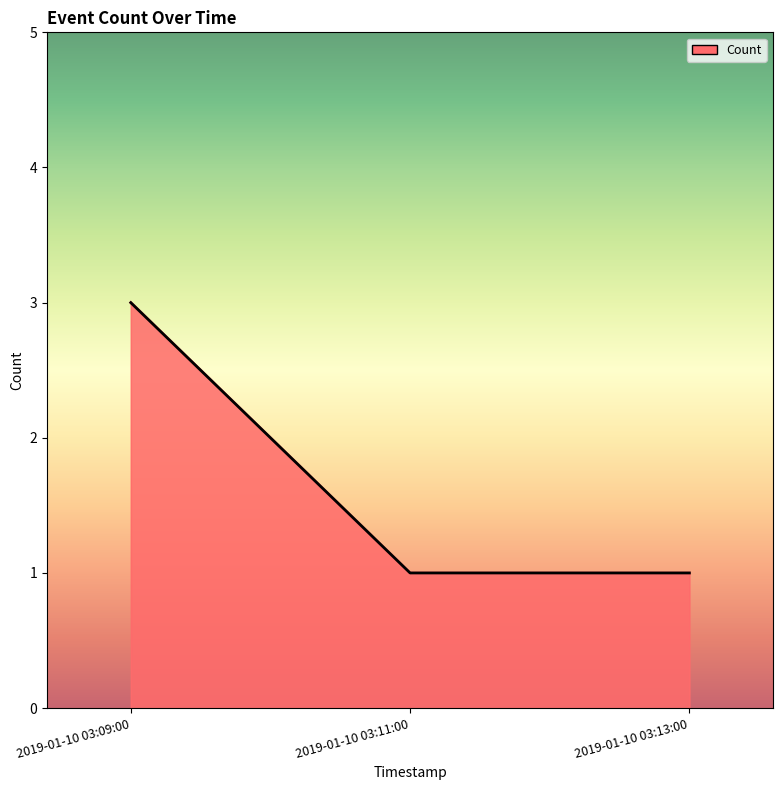

What is the greatest value displayed?

3